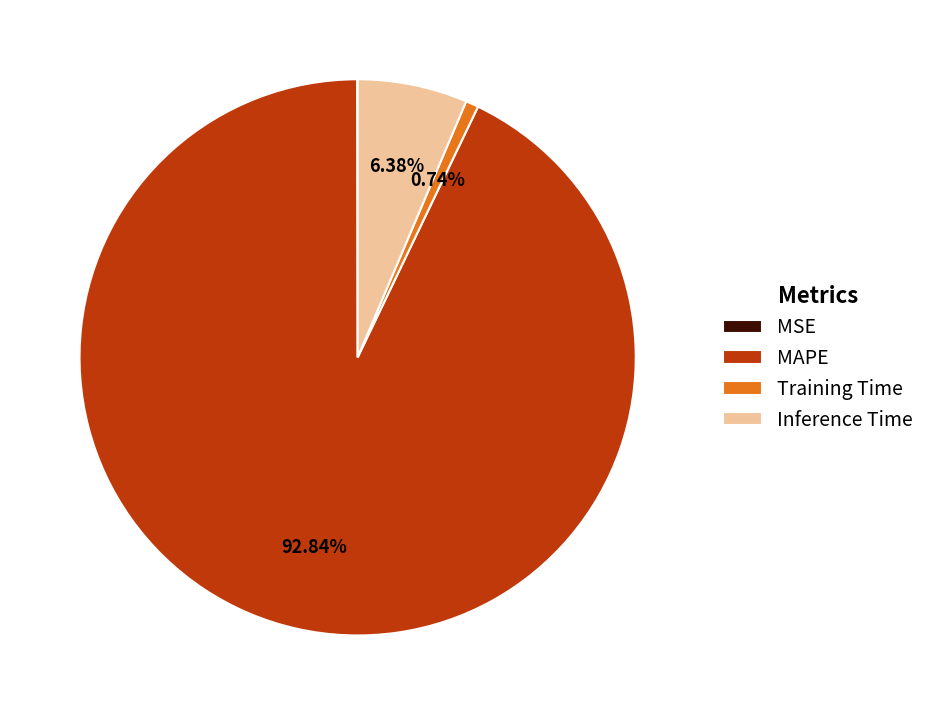

To the nearest percent, what is the difference between the largest and smallest slice percentages?

93%